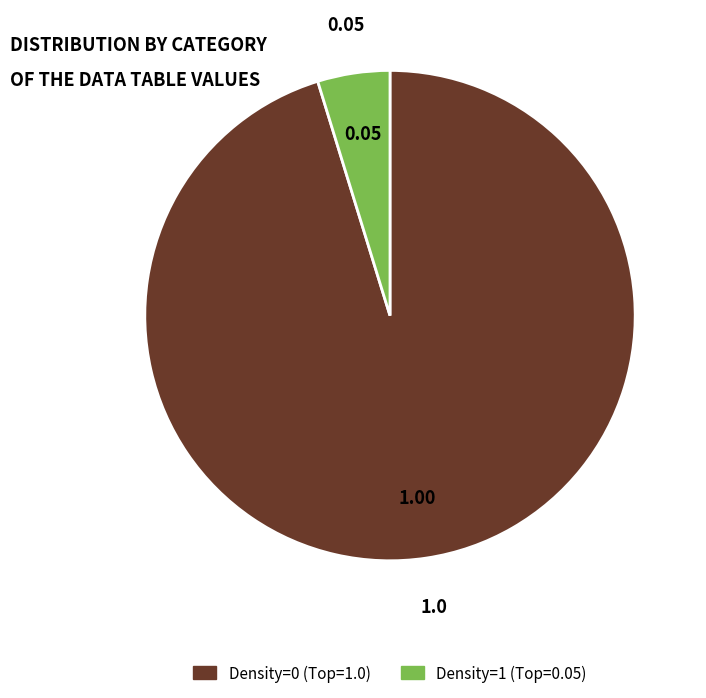

How many segments does this pie chart have?

2